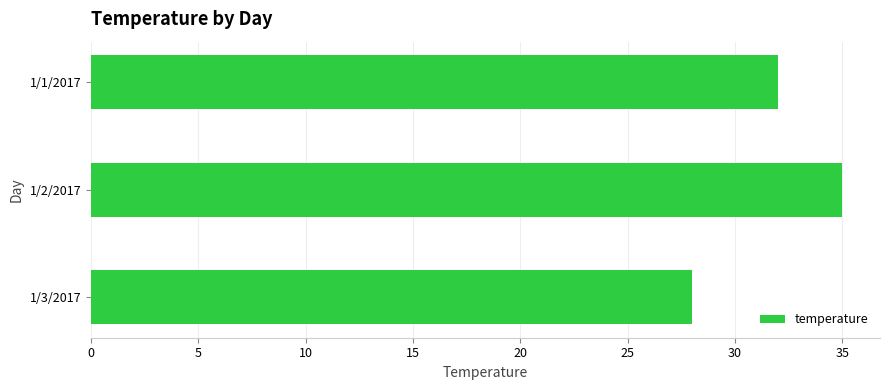

Which has a higher value, 1/2/2017 or 1/3/2017?

1/2/2017